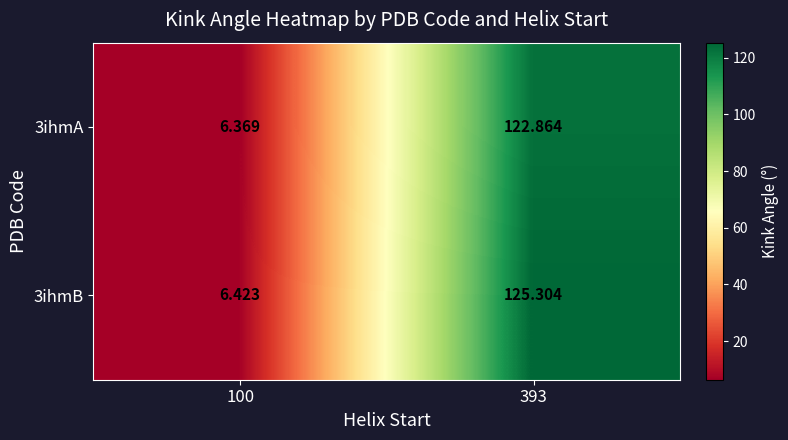

Is the value of 3ihmB at 393 greater than the value of 3ihmA at 393?

Yes